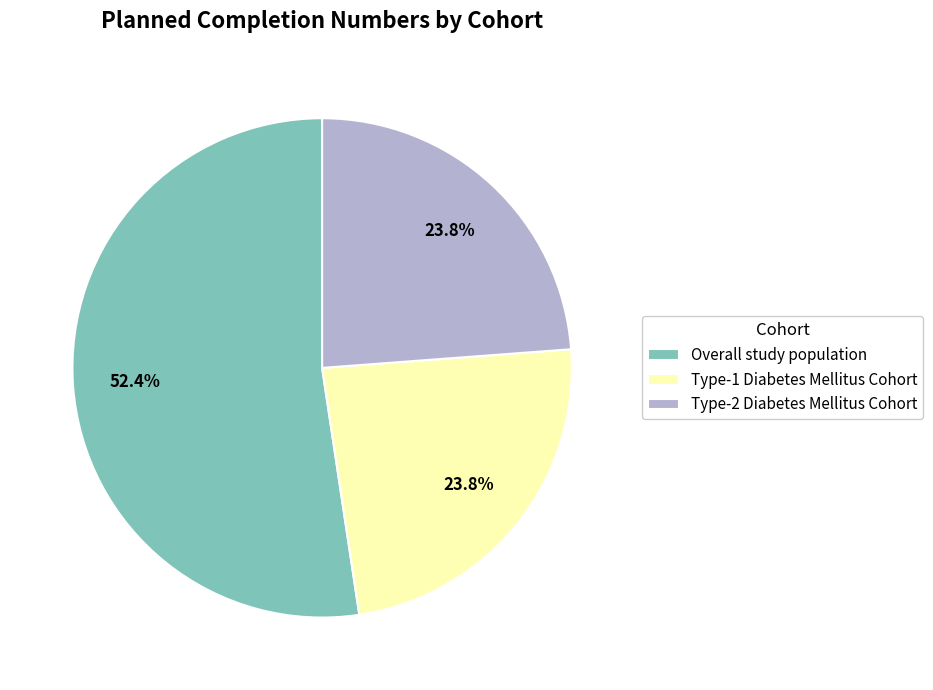

Is it true that Type-2 Diabetes Mellitus Cohort is 24% of the pie?

True